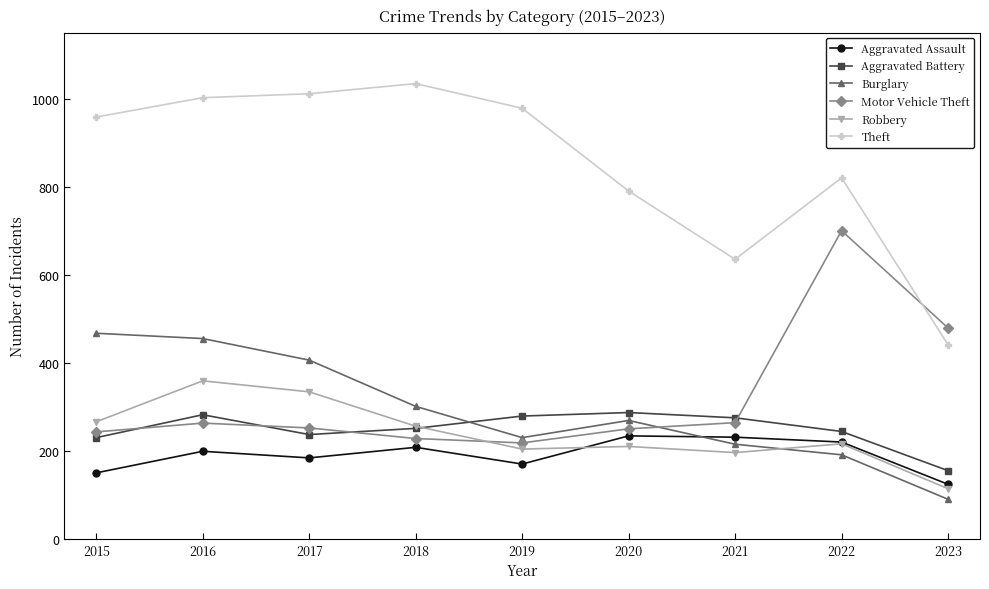

What is the lowest value of the Aggravated Battery series?

155